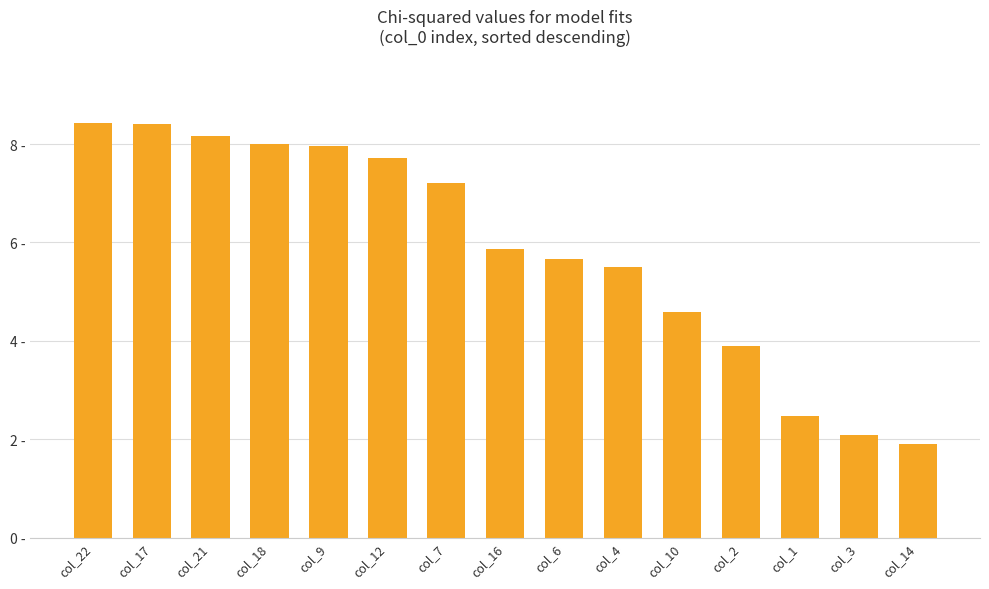

Are the bars horizontal?

No